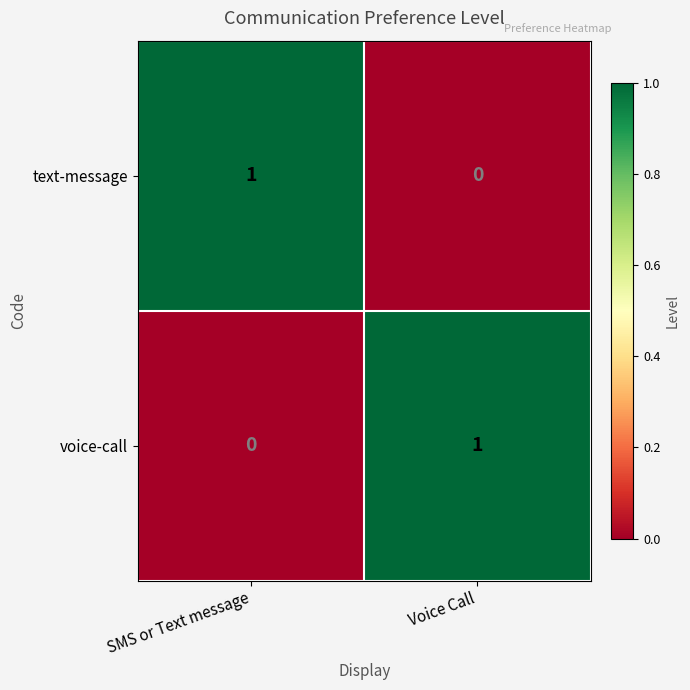

Rank the series at Voice Call from highest to lowest value.

voice-call, text-message